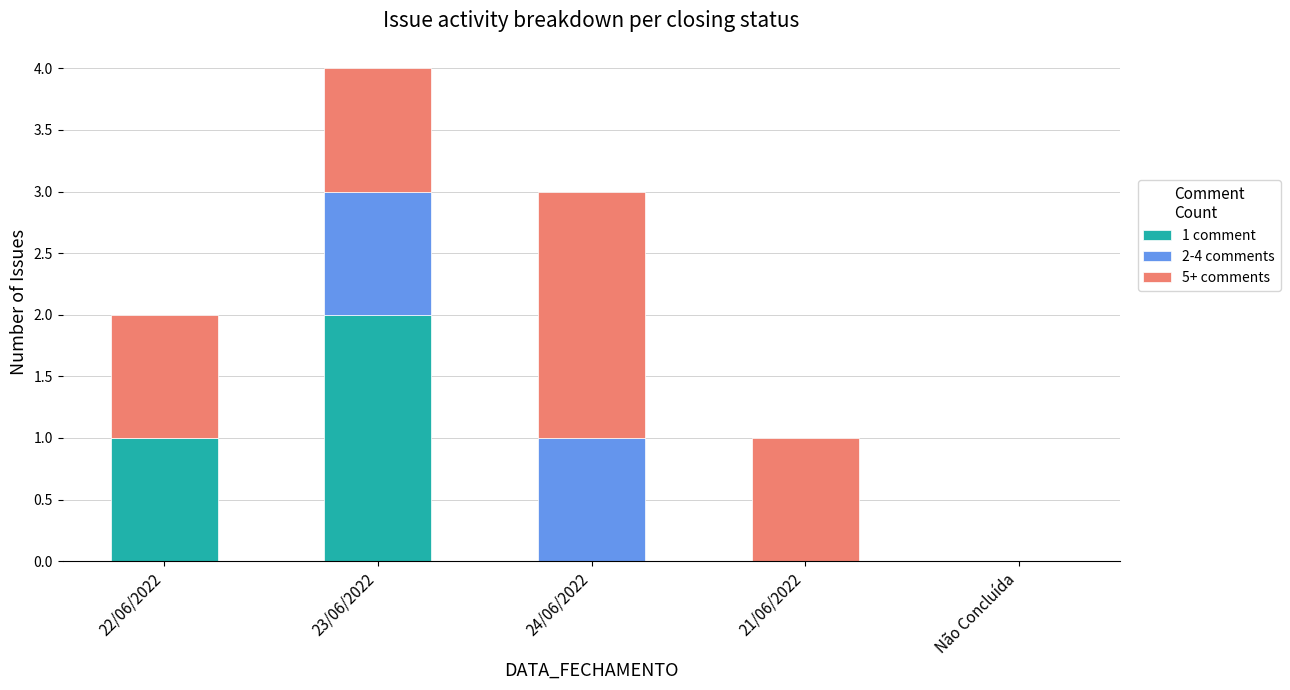

At which category is the sum across all series the highest?

23/06/2022